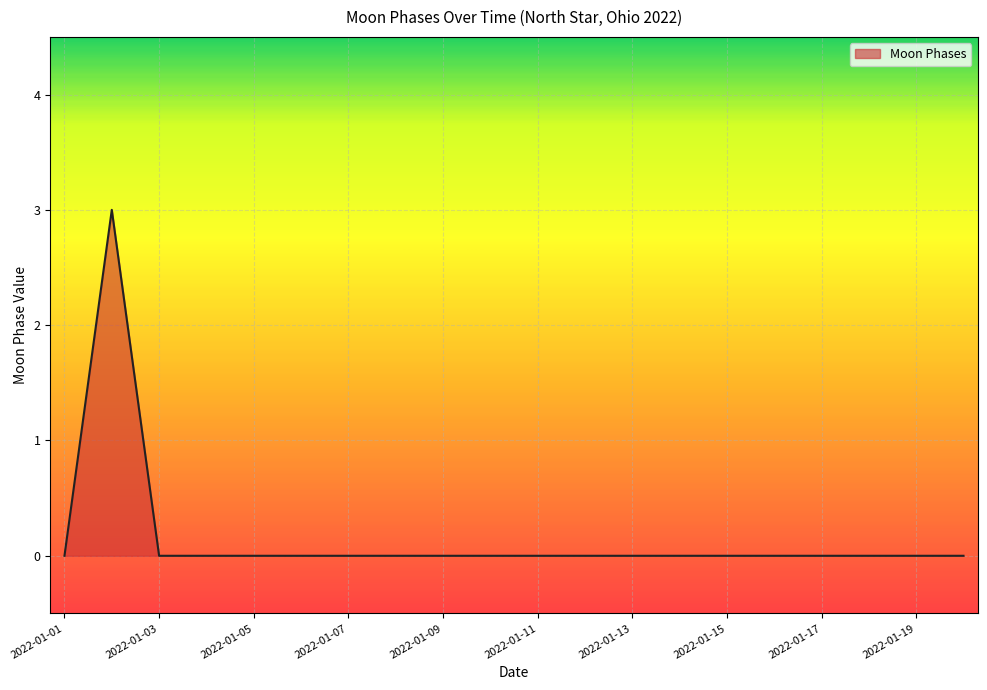

What is the maximum value shown in the chart?

3